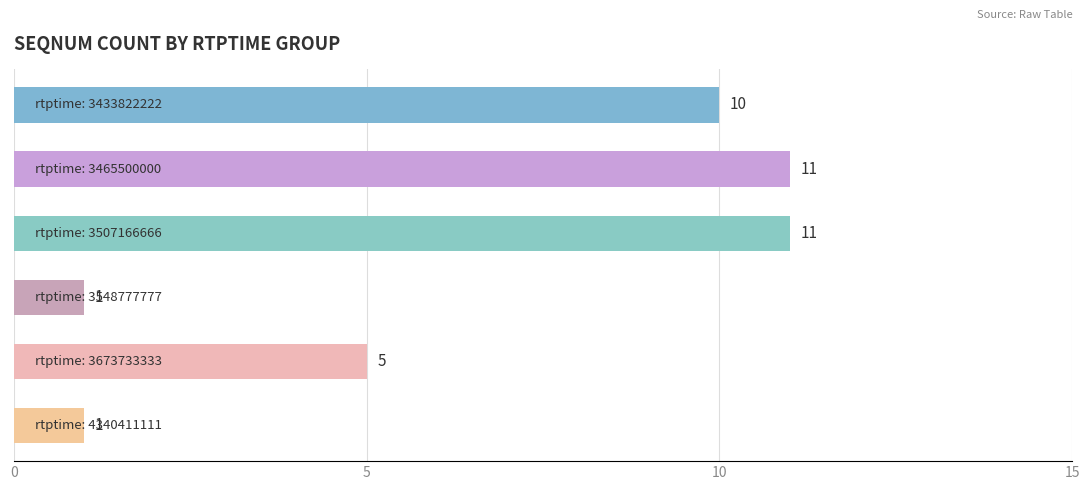

What is the value of the 4th bar from the top?

1